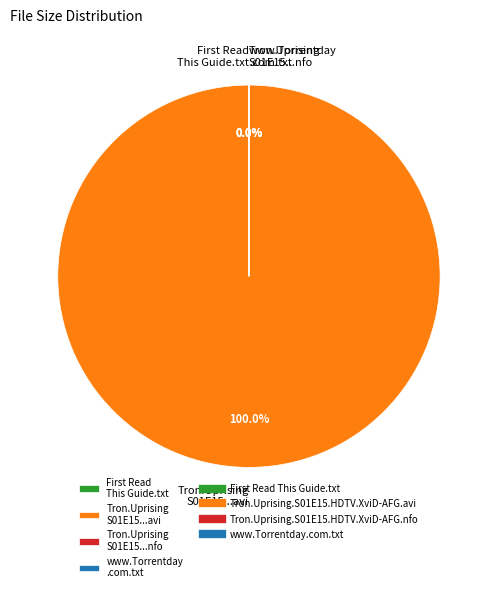

Which slice represents more than half of the pie?

Tron.Uprising.S01E15.HDTV.XviD-AFG.avi